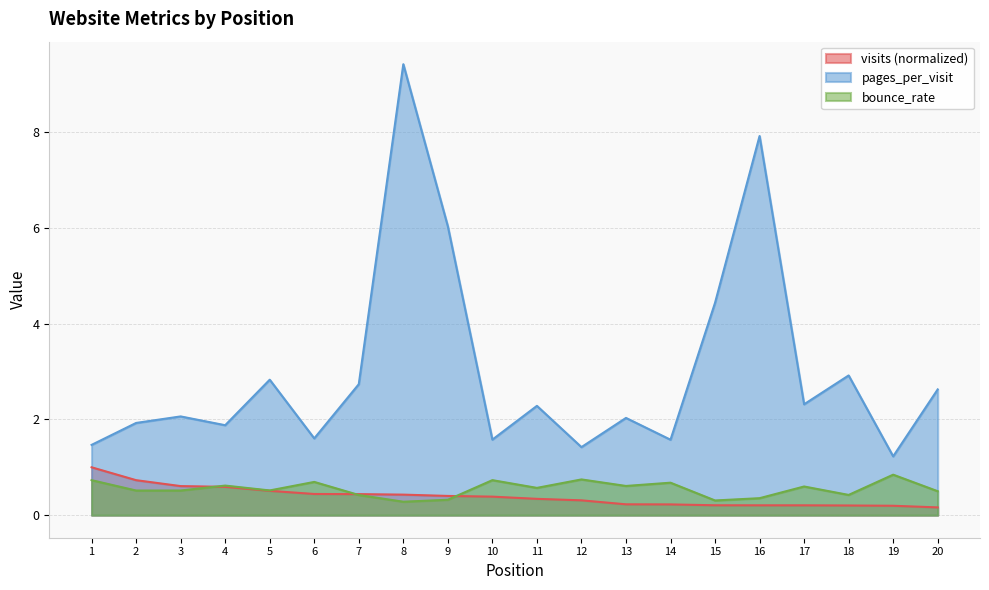

Is the value of visits at 3 greater than the value of bounce_rate at 8?

Yes